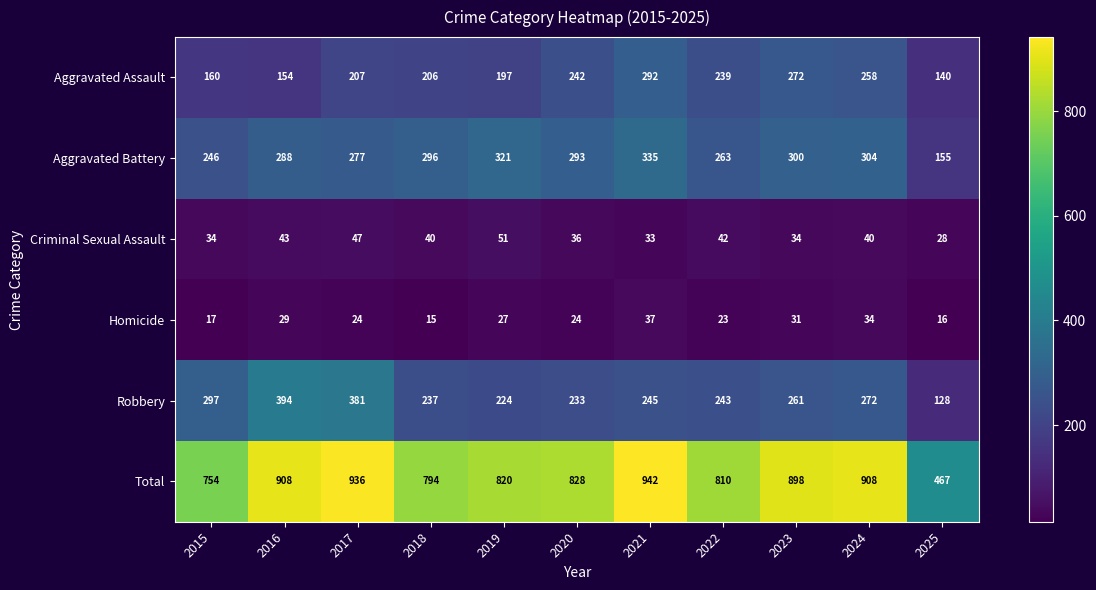

The value of Criminal Sexual Assault at 2017 is 33. True or false?

False